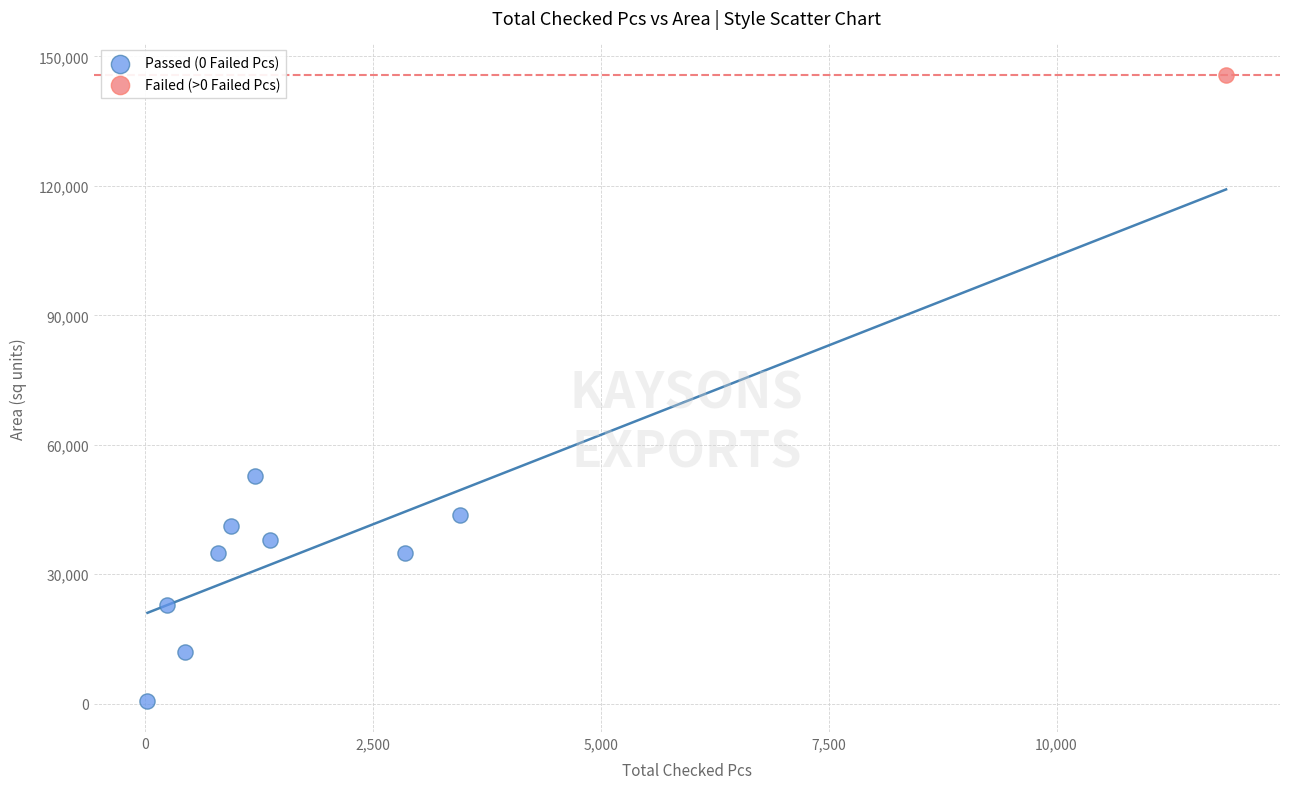

What are all the series names shown in the legend?

Passed (0 Failed Pcs), Failed (>0 Failed Pcs)